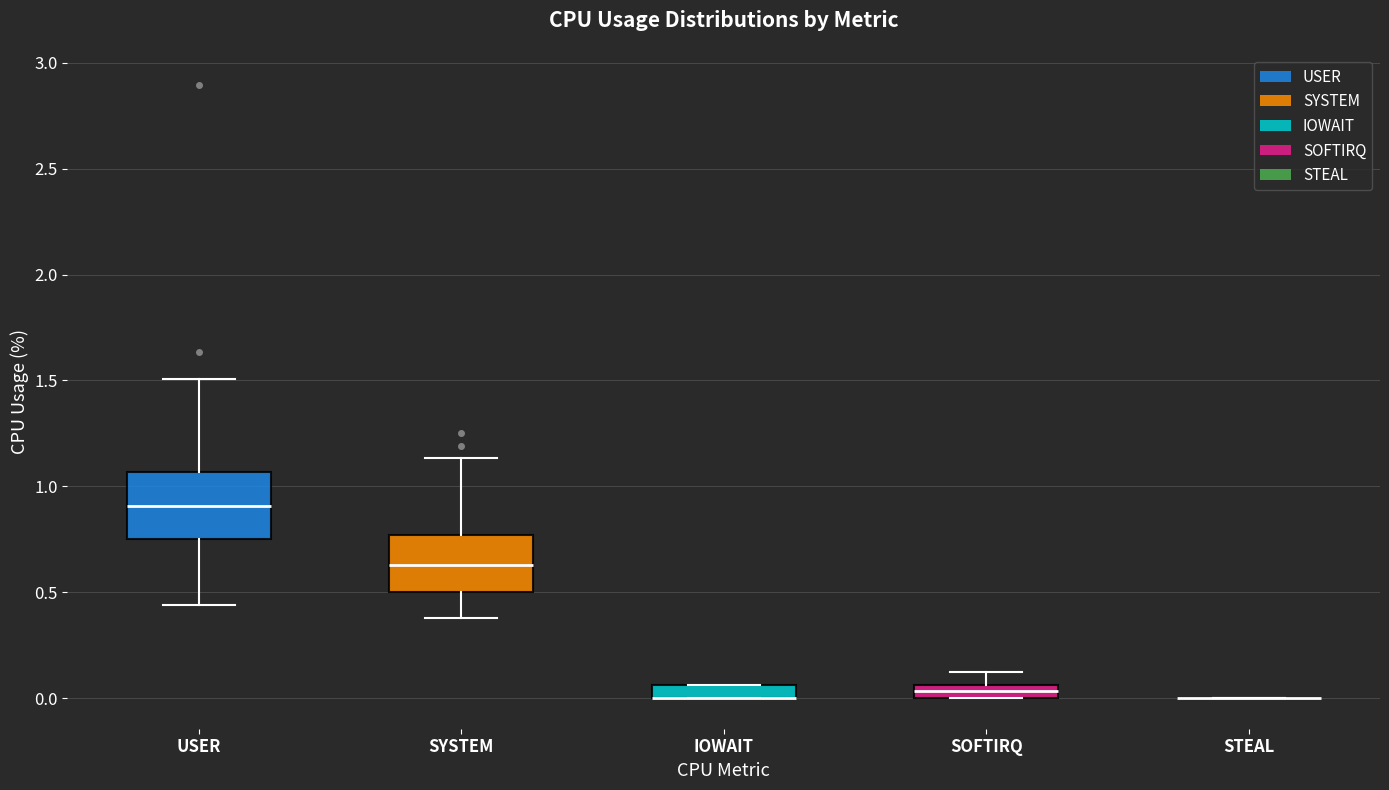

Where is the upper edge of the box for SYSTEM on the y-axis? The values are not printed on the chart, so give them approximately, as read against the axis.

0.75